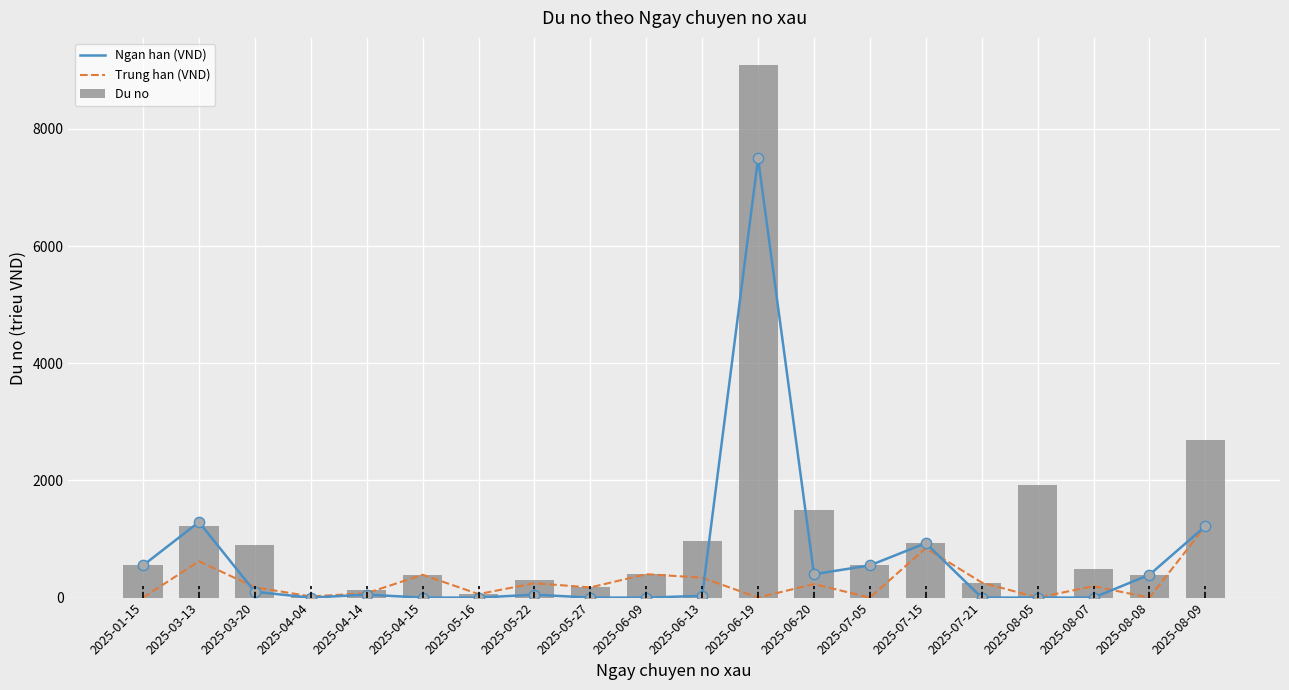

Which series reaches the minimum Y coordinate?

Ngan han (VND)